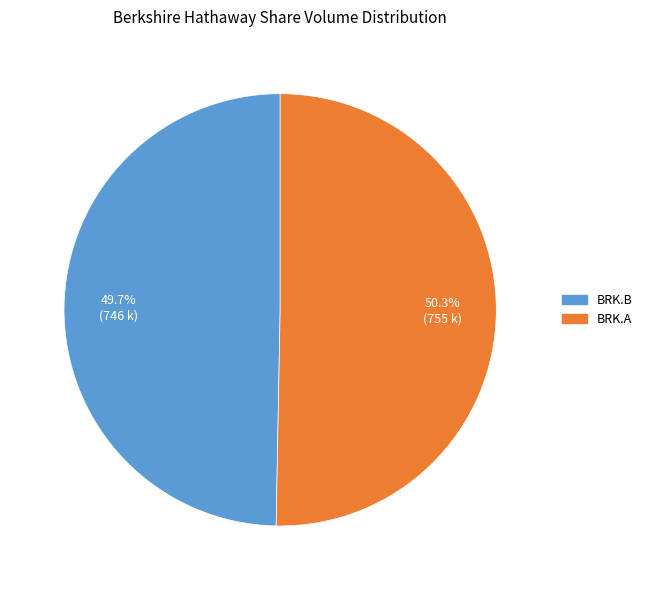

Is it true that BRK.B is 39% of the pie?

False